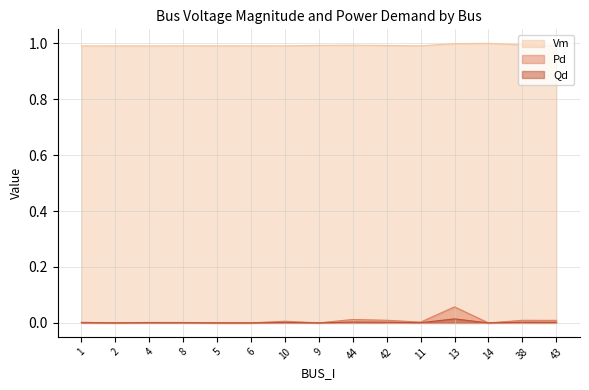

What is the total value across all series at 1?

1.0